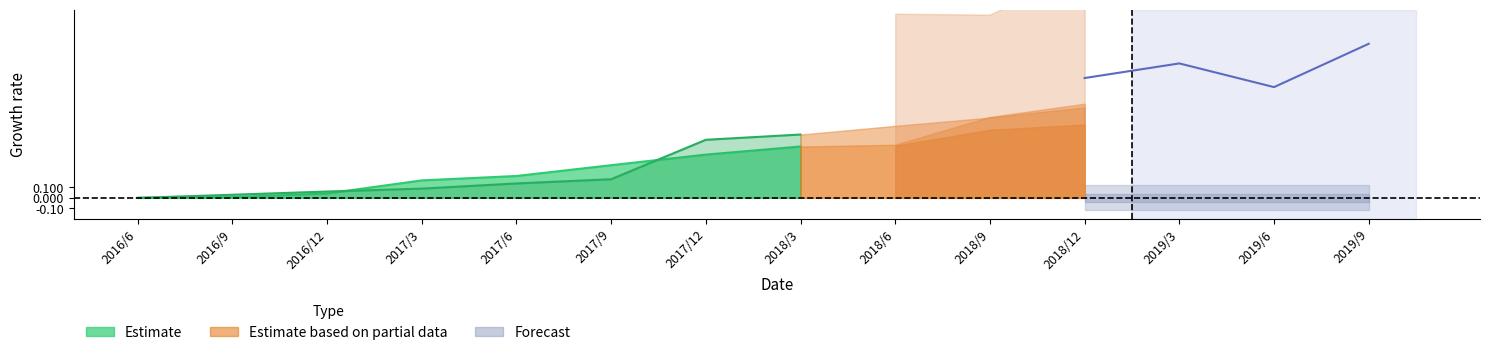

Reading right to left, list all the values displayed in this chart.

1.5	1.1	1.3	1.1